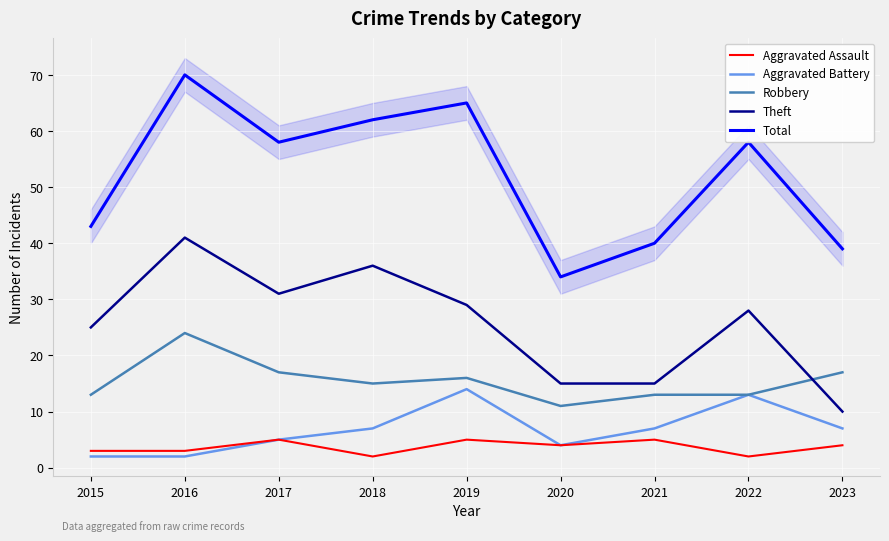

What is the average value of the Aggravated Battery series?

7